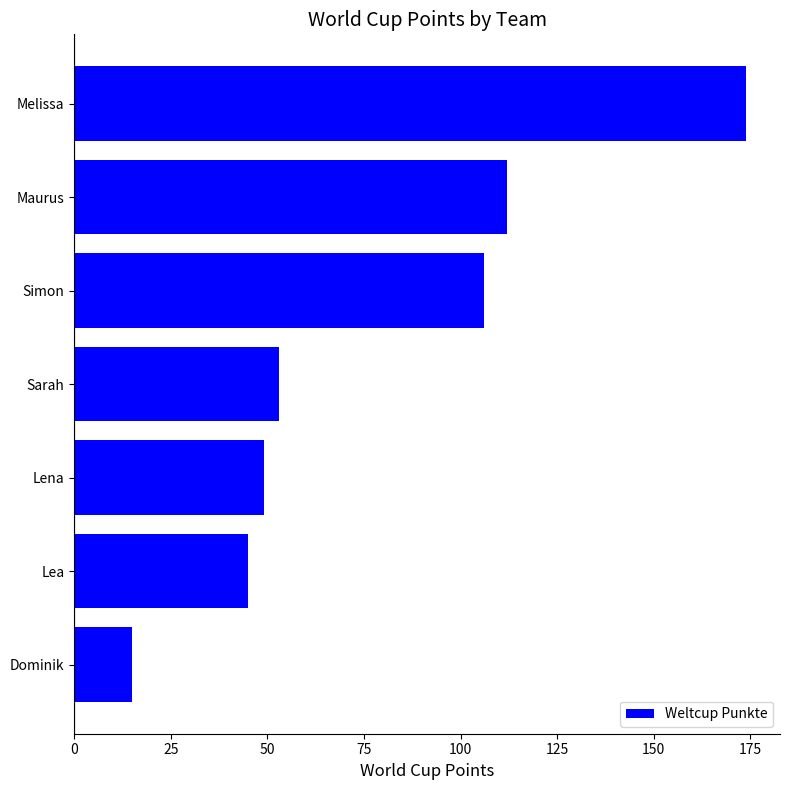

Is it true that the value at Simon is 106?

True